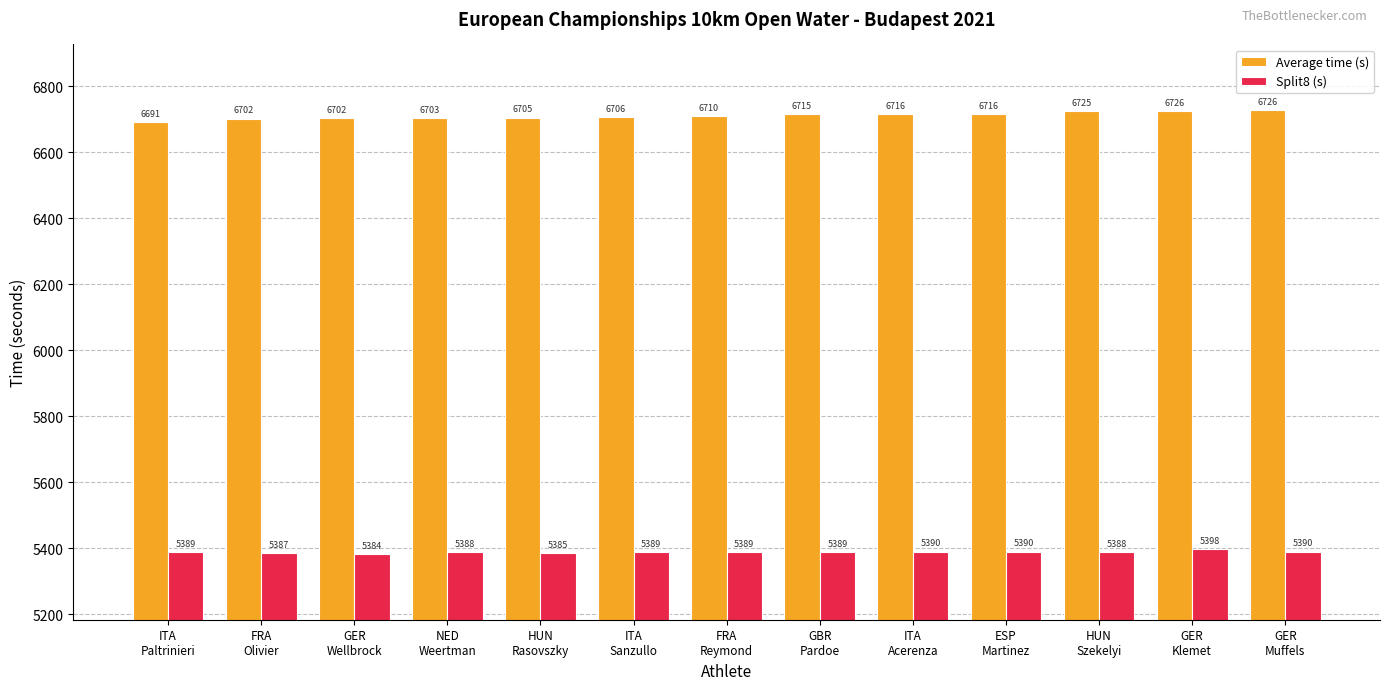

What is the minimum value for Split8 (s)?

5383.8